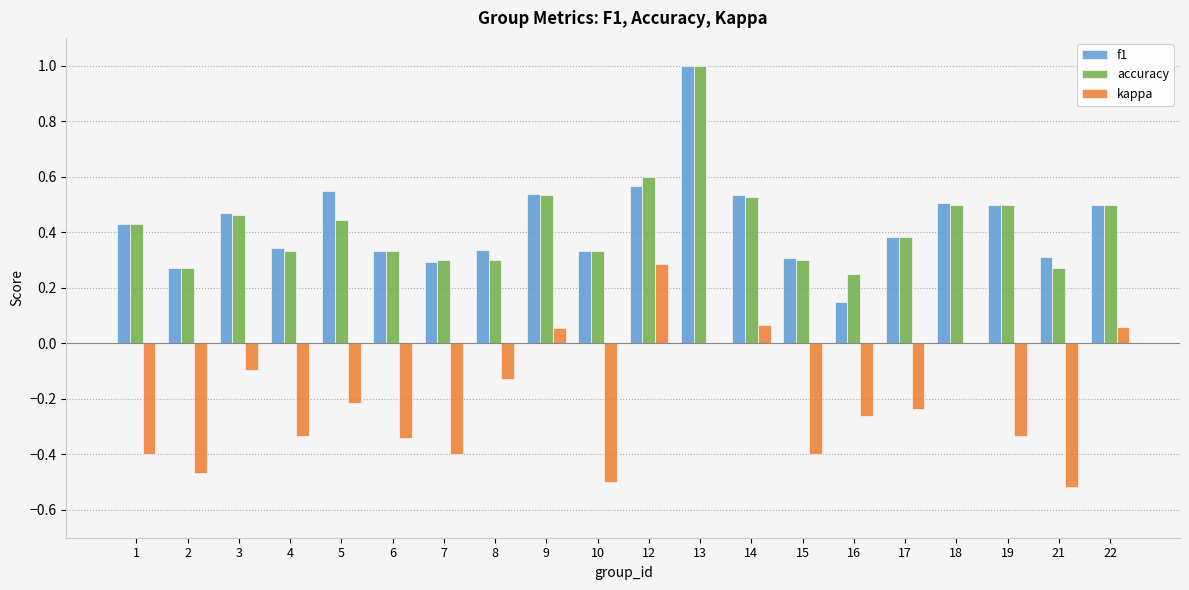

What is the total value across all series at 5?

0.8